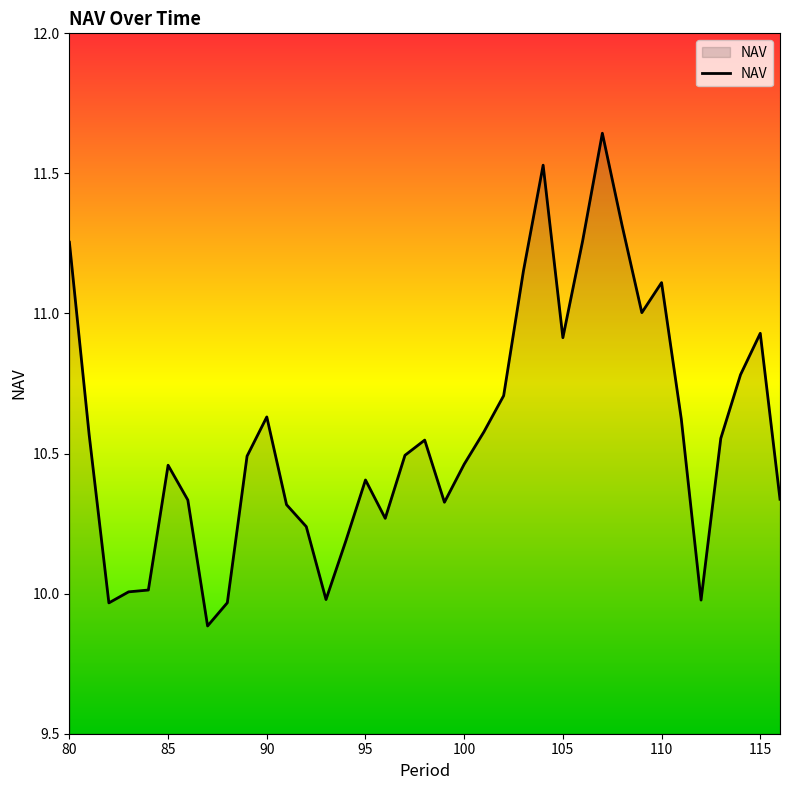

What is the minimum value shown in the chart?

9.9